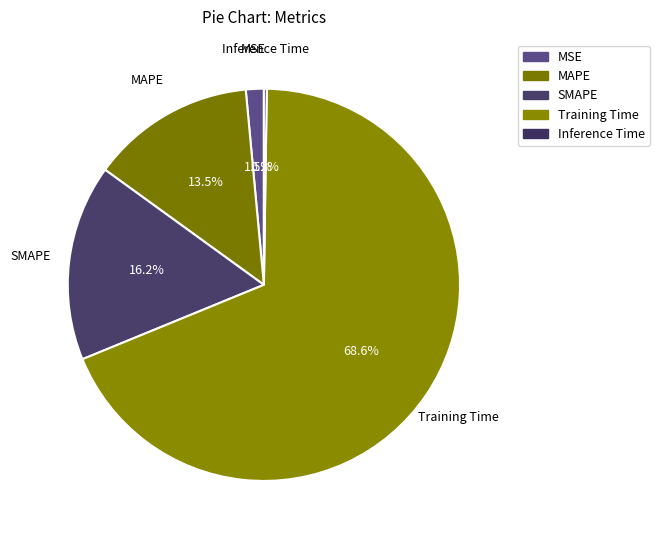

How many segments does this pie chart have?

5